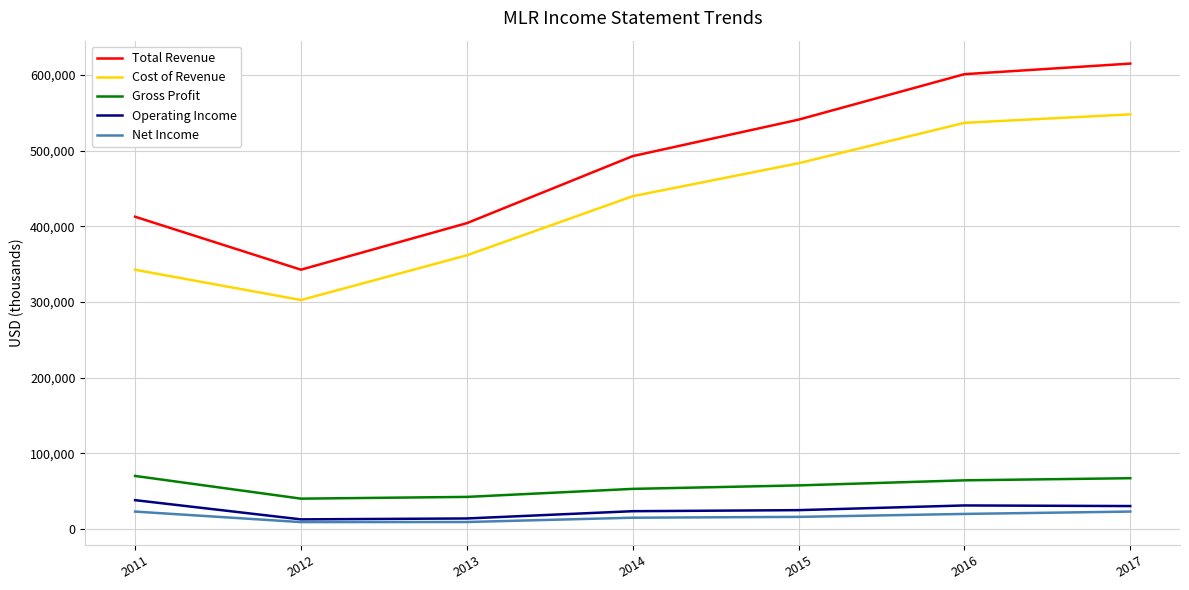

What is the difference between the highest and lowest values at 2014?

477900